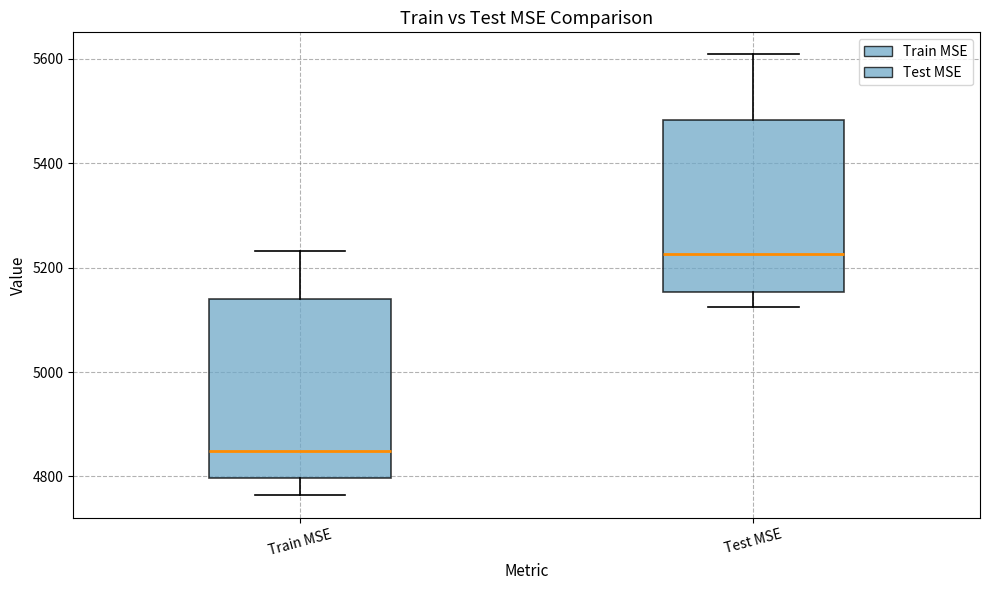

Where is the upper edge of the box for Train MSE on the y-axis? The values are not printed on the chart, so give them approximately, as read against the axis.

5140